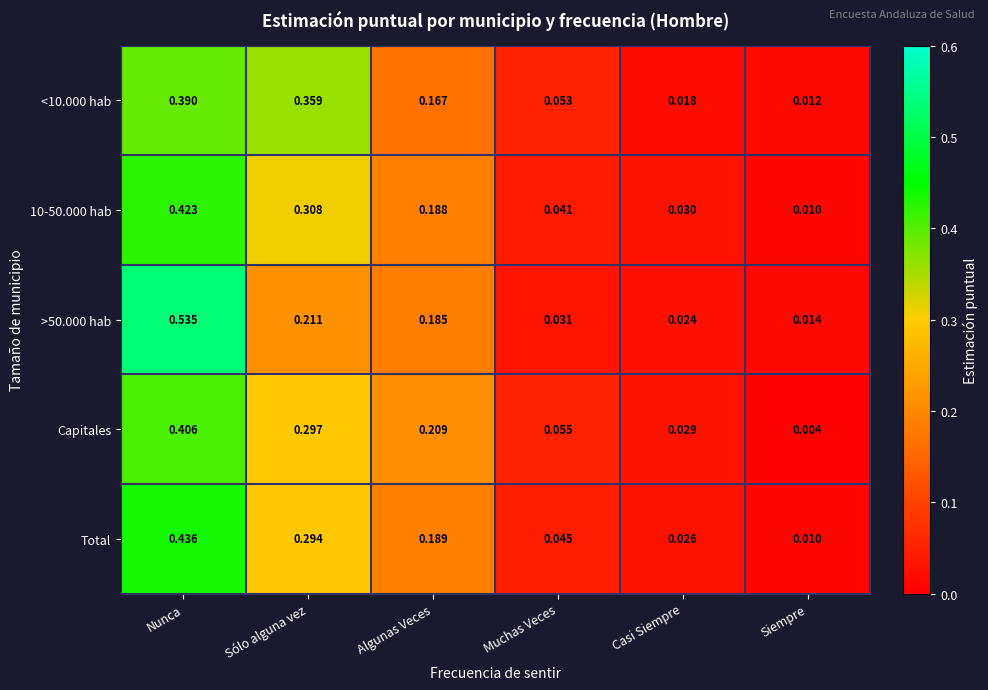

Where is Capitales nearest to the value 0?

Siempre